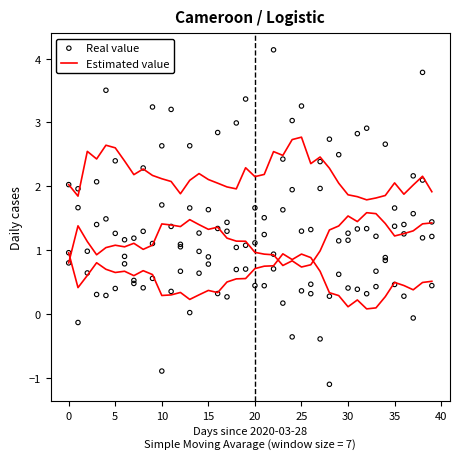

Which series reaches the minimum Y coordinate?

Real value